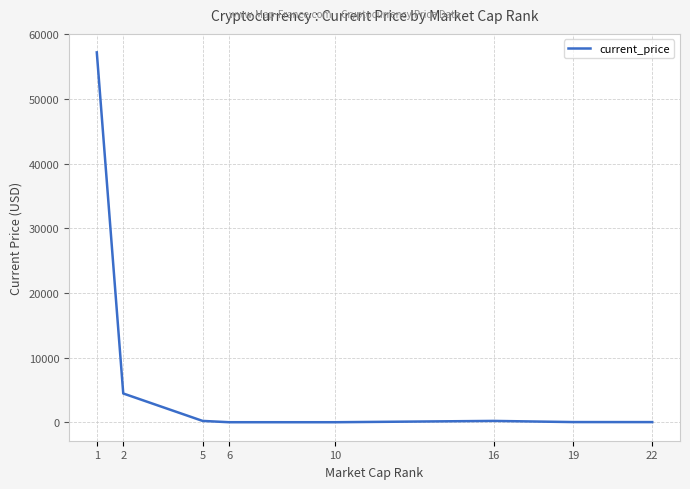

What is the greatest value displayed?

57229.0